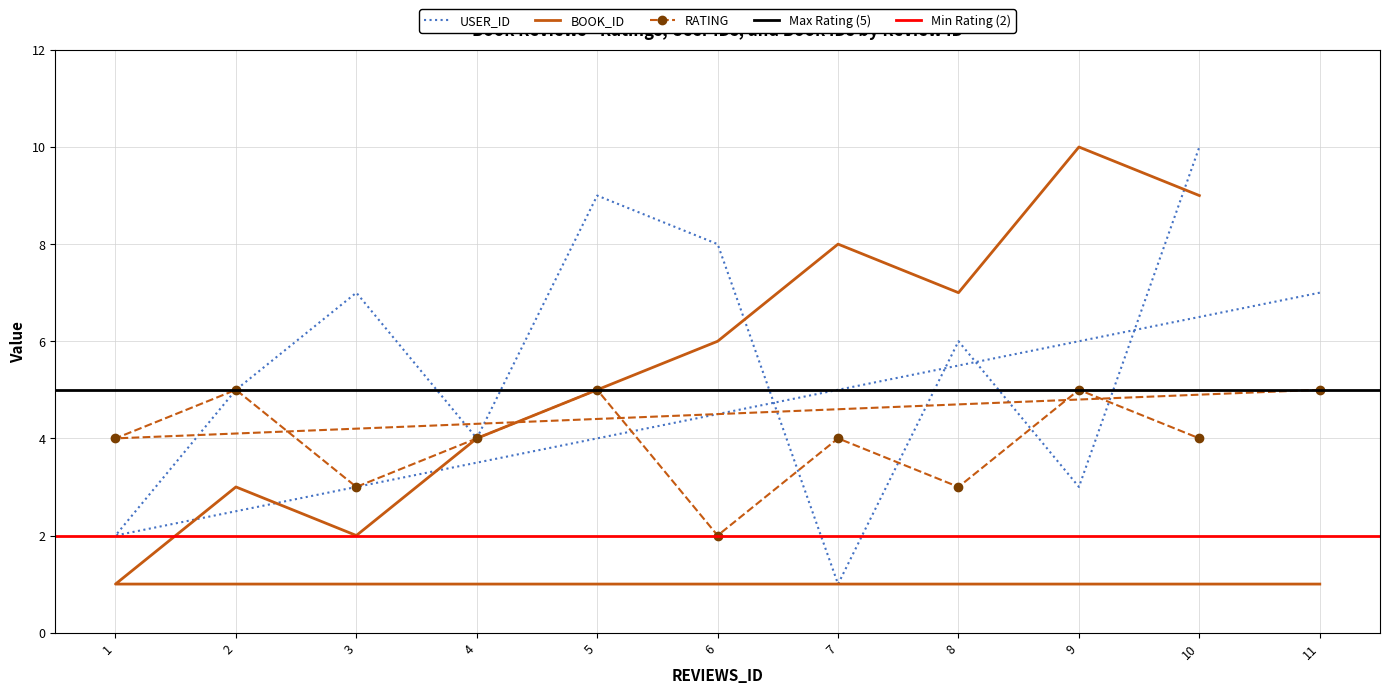

How many interior local valleys does the BOOK_ID series have?

2